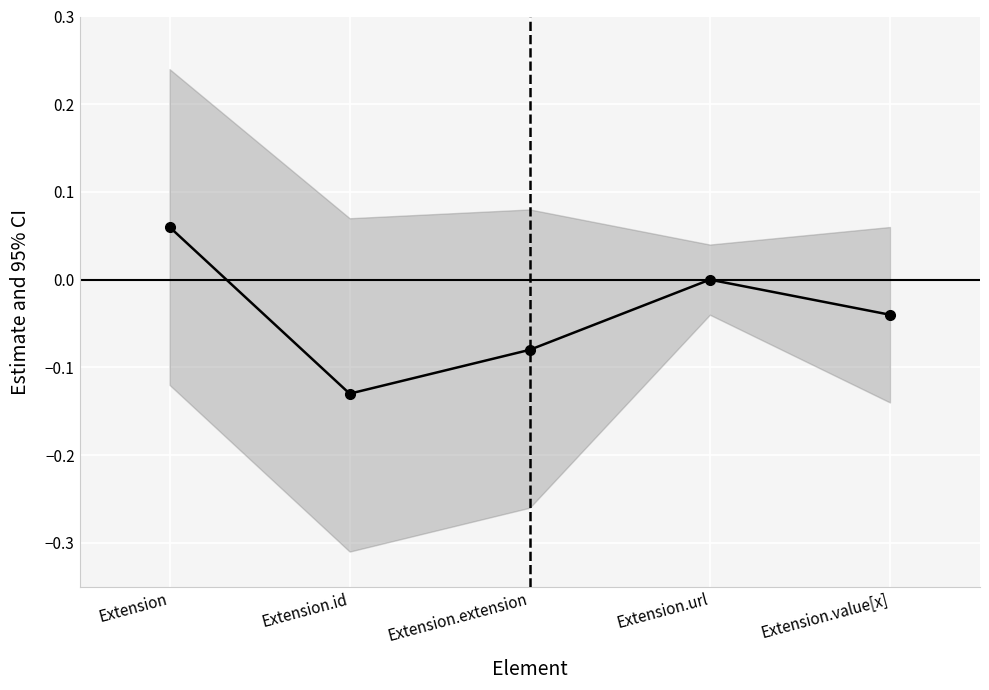

List the labels in order of value, smallest first.

Extension.id, Extension.extension, Extension.value[x], Extension.url, Extension